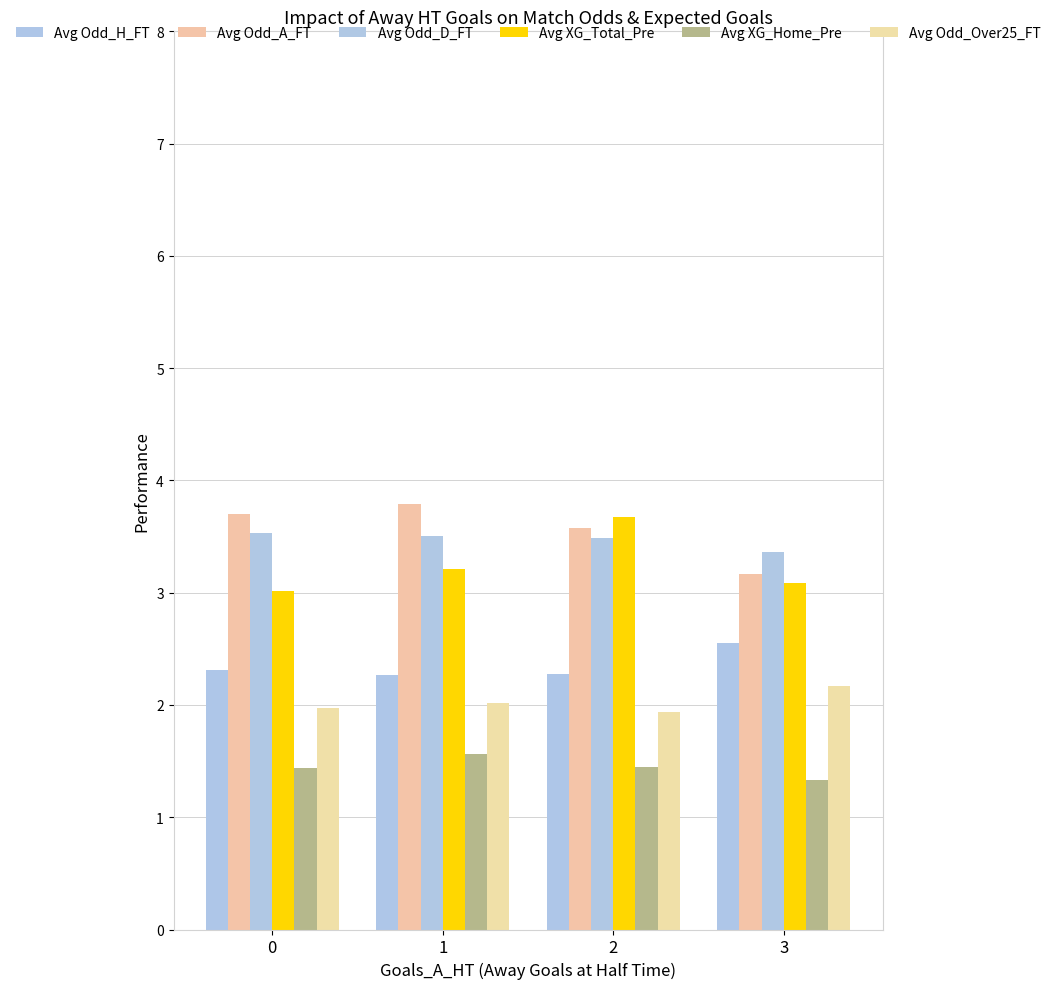

The Avg Odd_H_FT series shows 3.6 at 2. True or false?

False